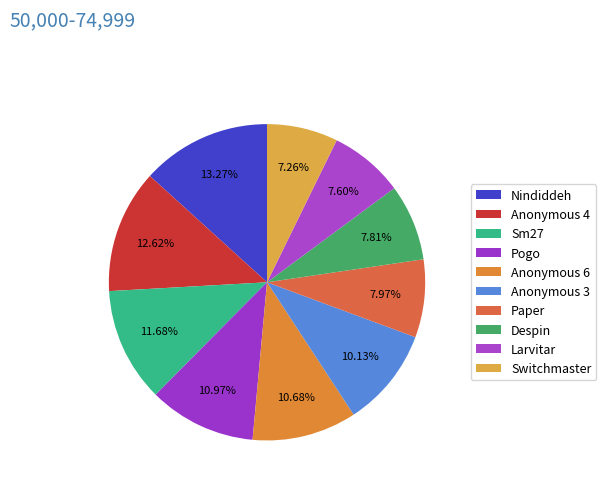

What percentage is the Larvitar slice, to the nearest percent?

8%